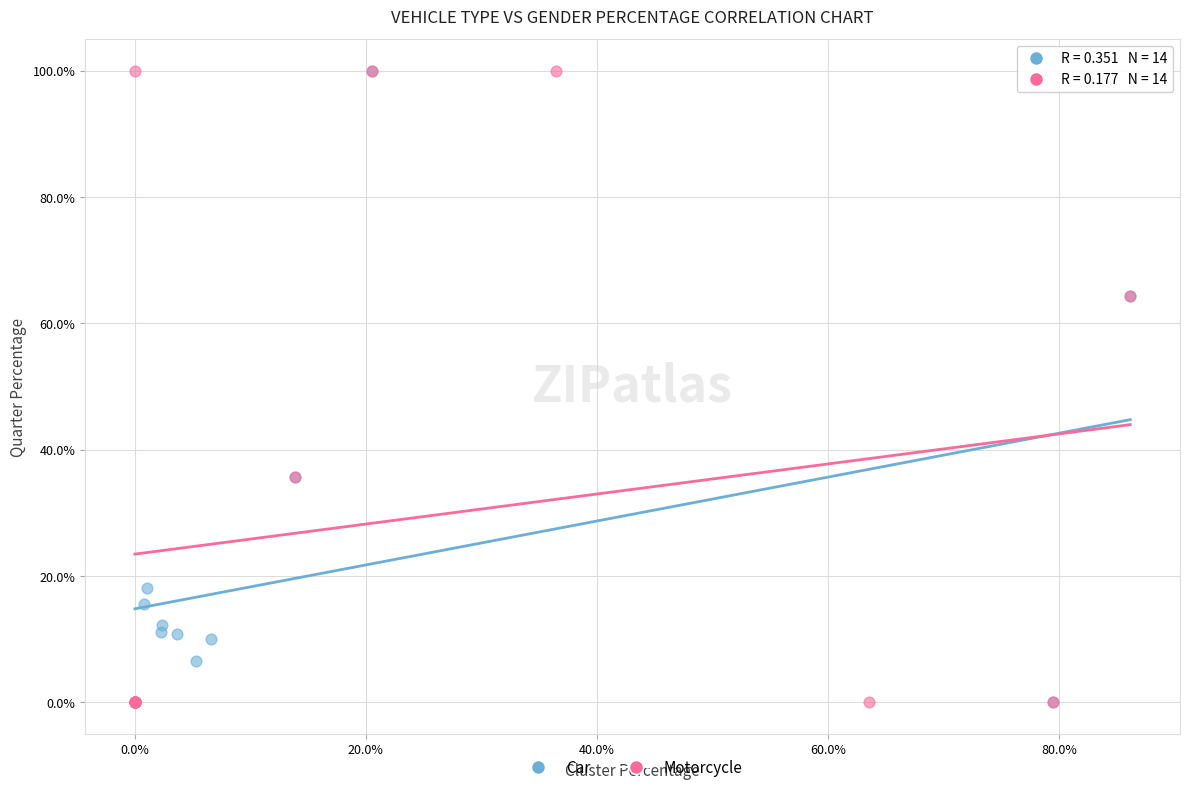

What are all the series names shown in the legend?

Car, Motorcycle